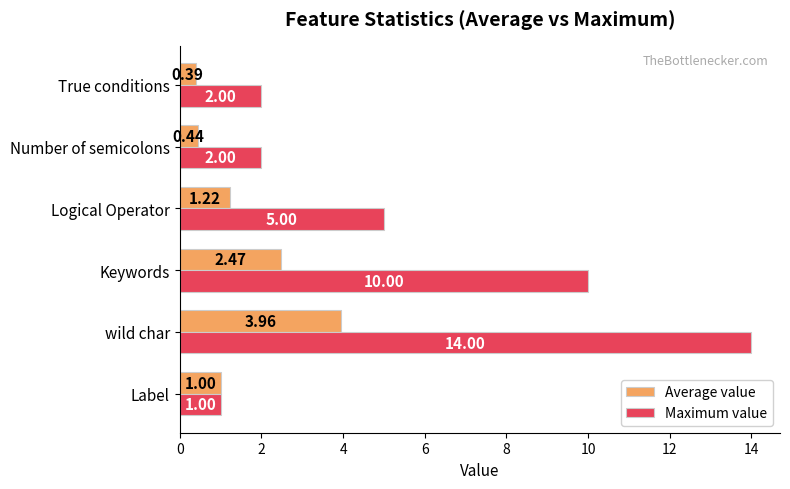

Is the value of Average value at Keywords greater than the value of Maximum value at Label?

Yes